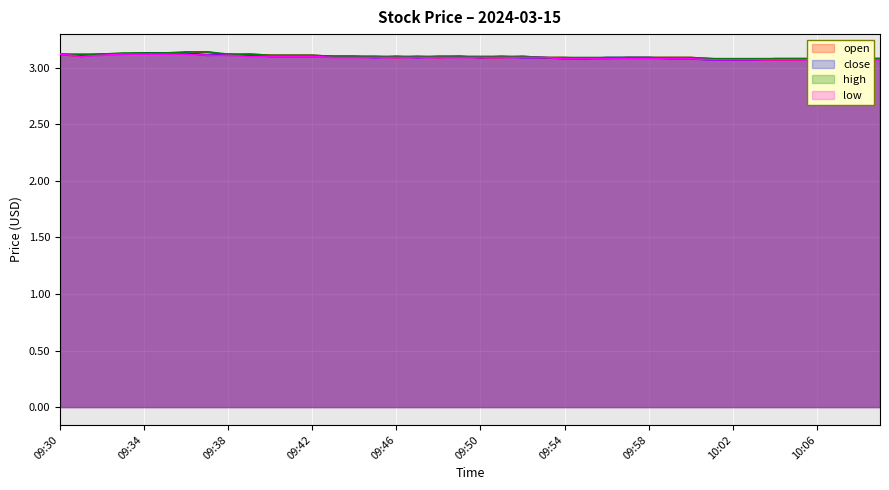

Which series changed the most between 09:42 and 09:50?

open